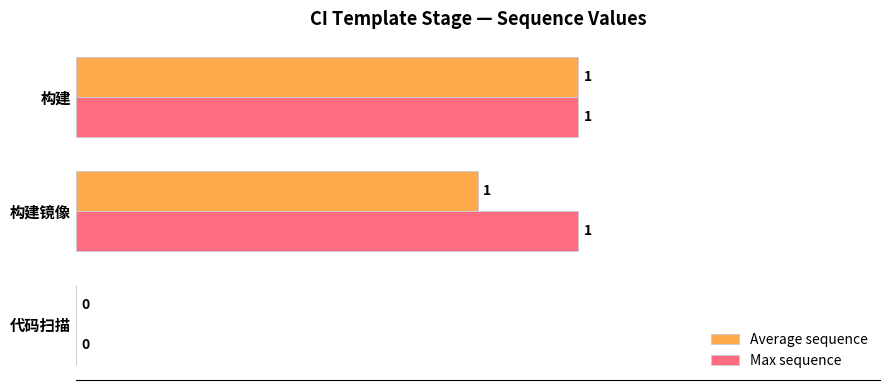

What is the maximum value for Max sequence?

1.0